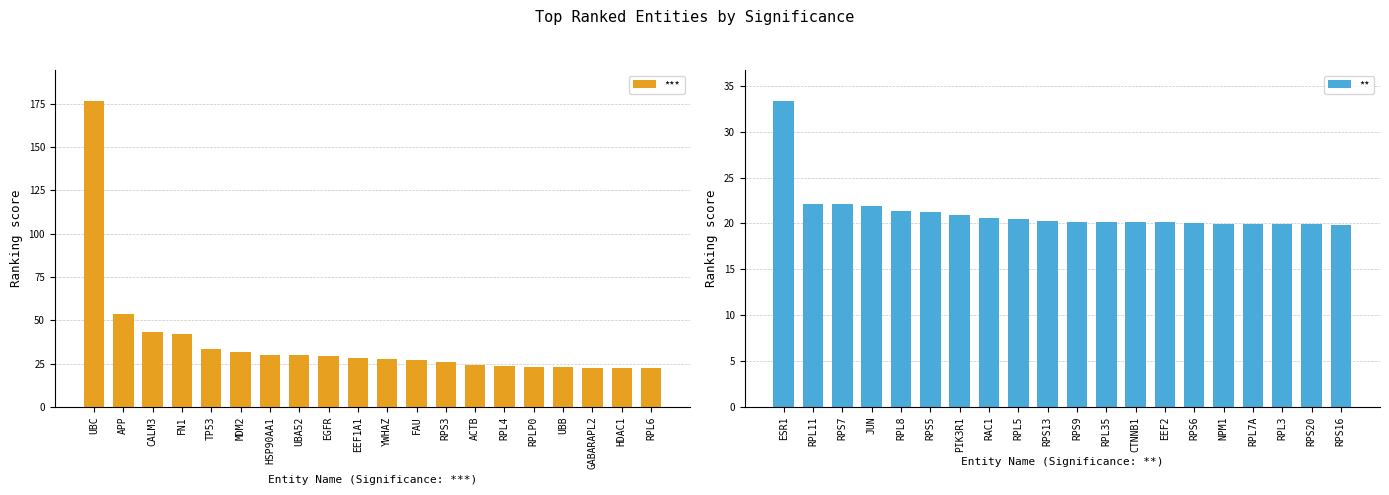

What is the minimum value for **?

19.9